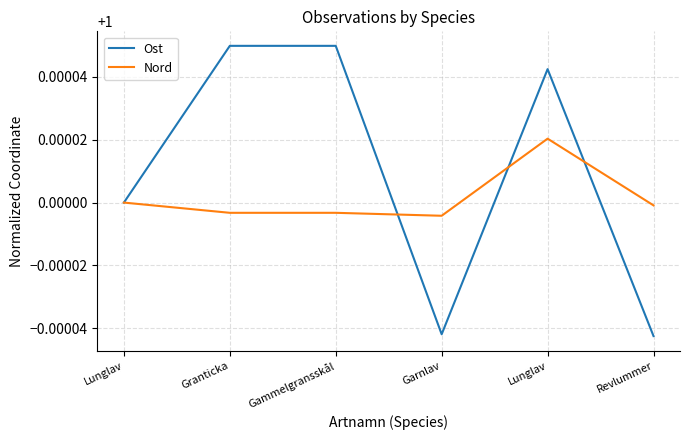

What is the lowest value of the Ost series?

1.0